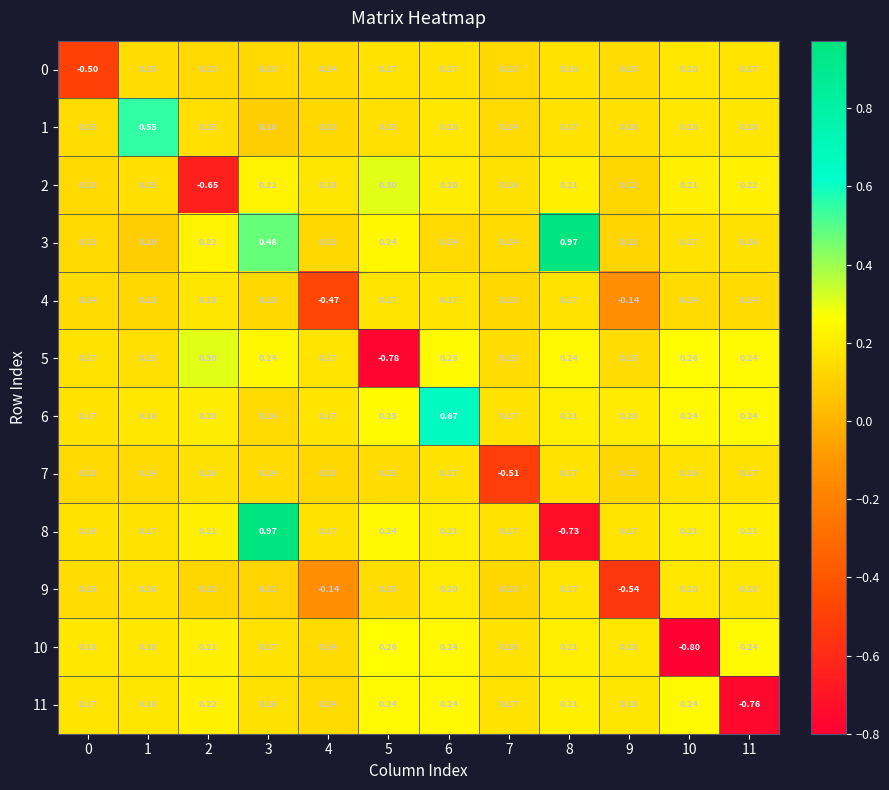

Is the value of 1 at 4 greater than the value of 3 at 8?

No